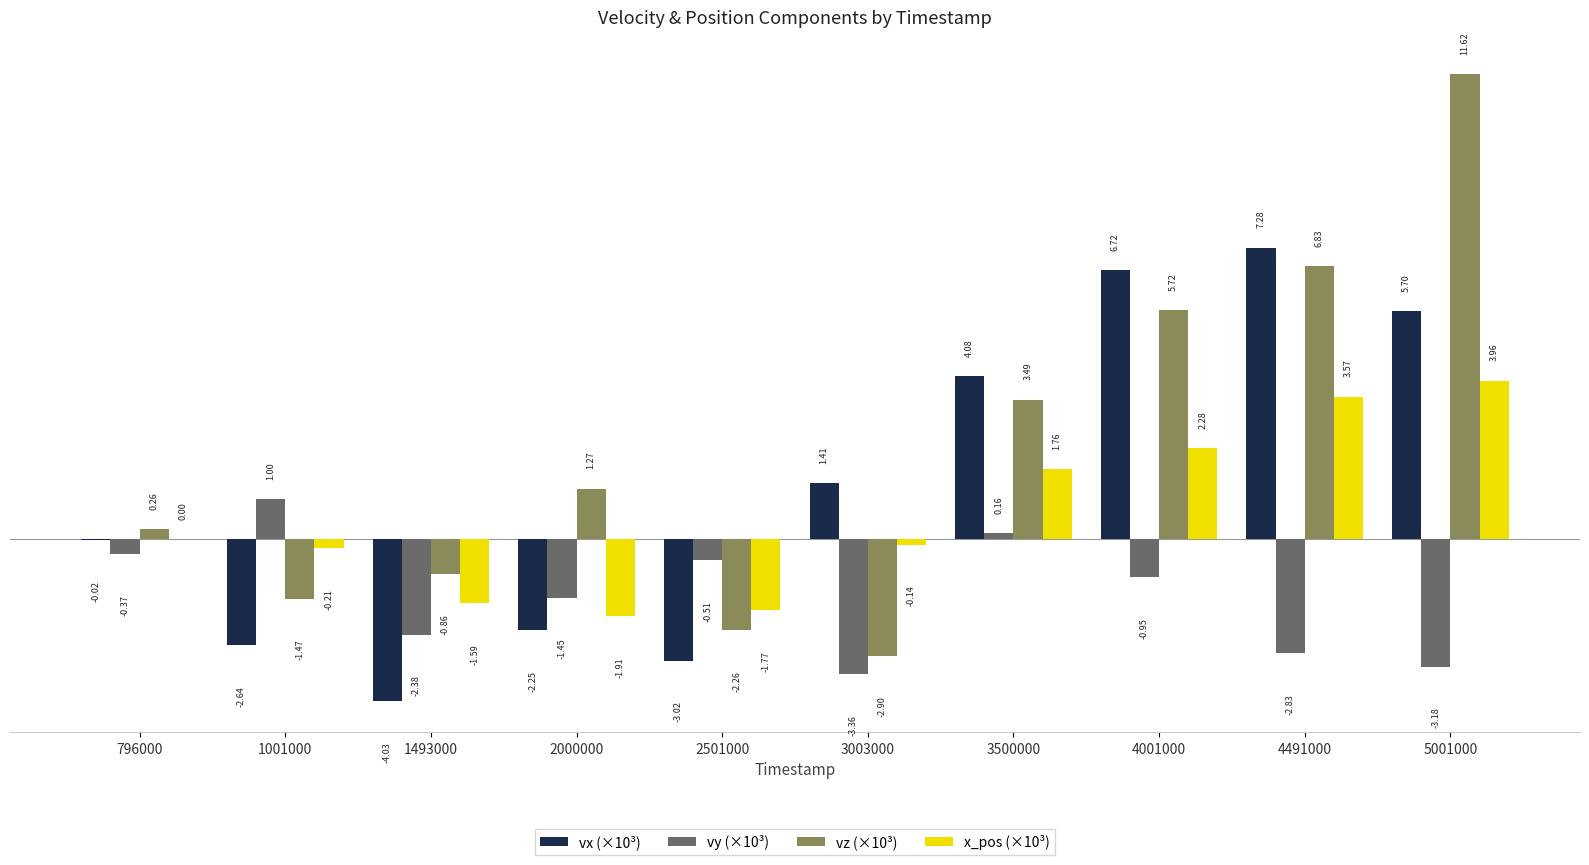

At which category is the sum across all series the highest?

5001000